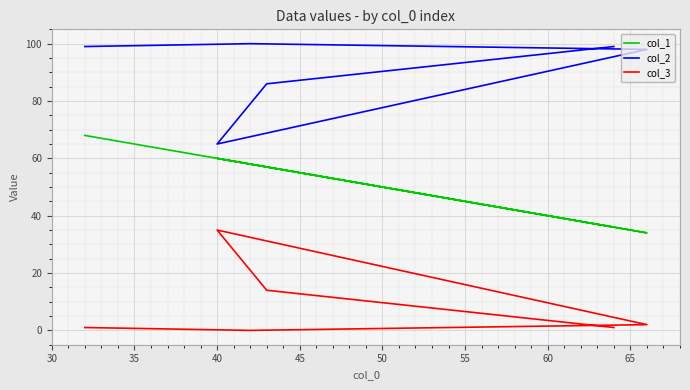

What is the value of the col_1 point at the 3rd from the left?

34